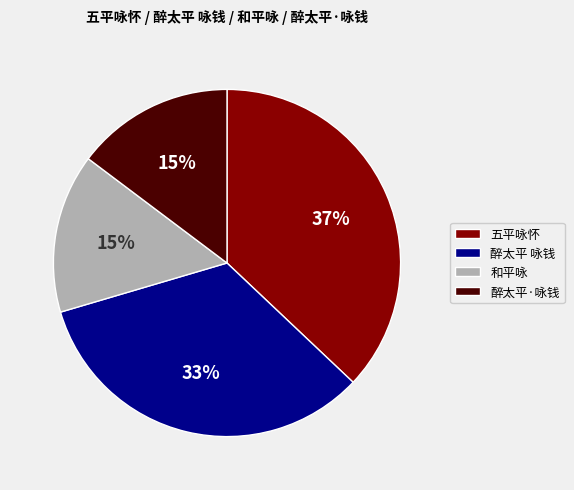

Is the sum of 醉太平·咏钱 and 醉太平 咏钱 greater than half?

No